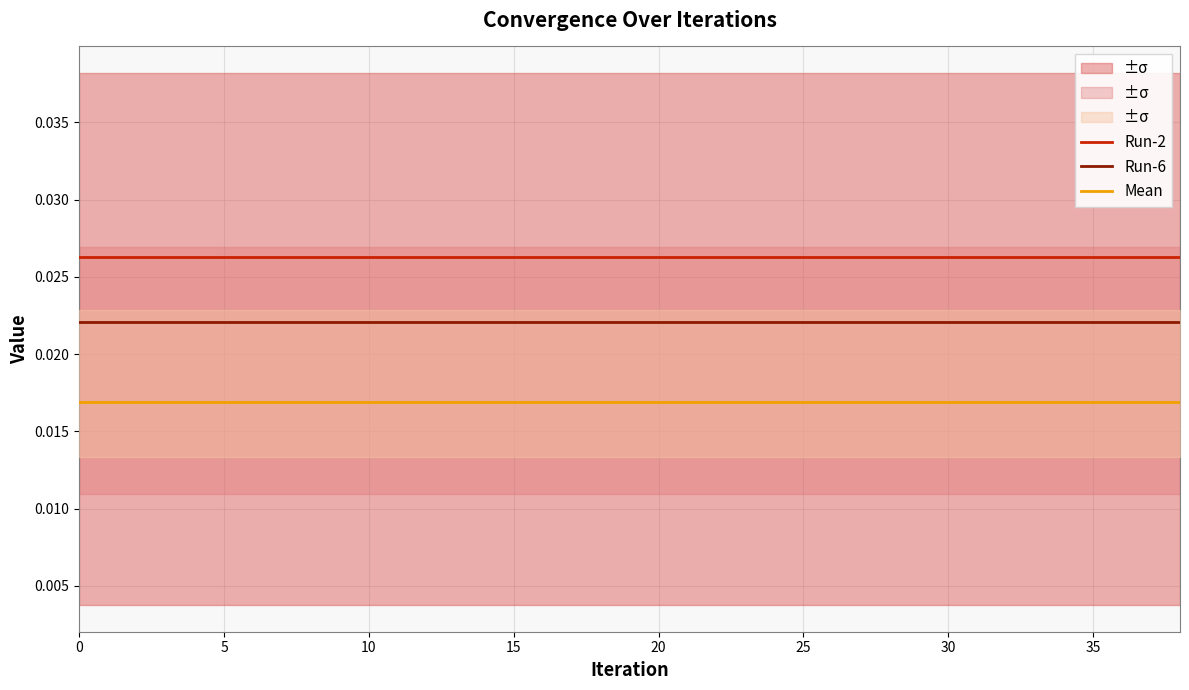

Which series has the widest spread of values?

Run-6